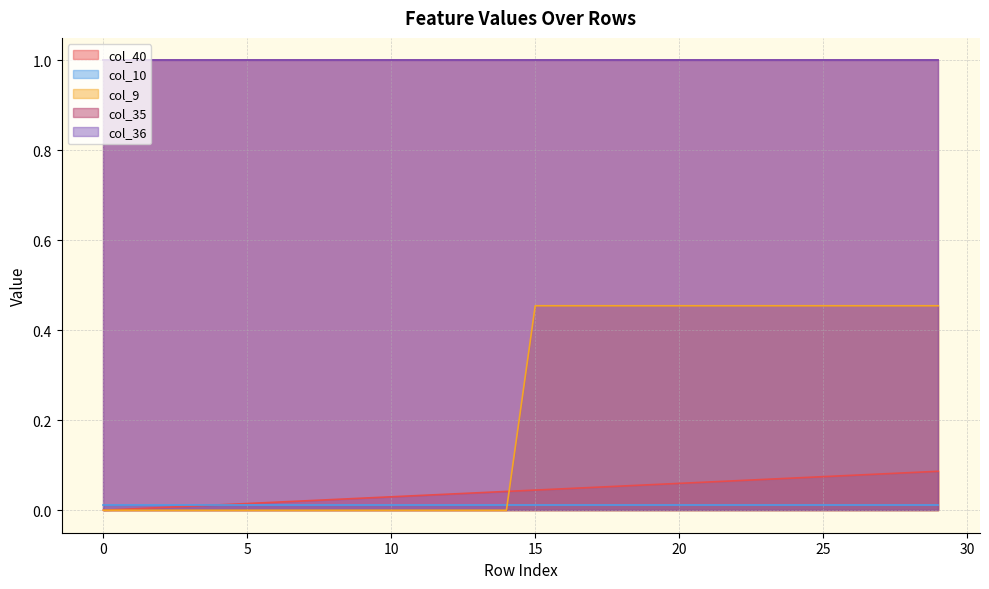

What is the difference between the maximum and minimum values in the col_40 series?

0.1